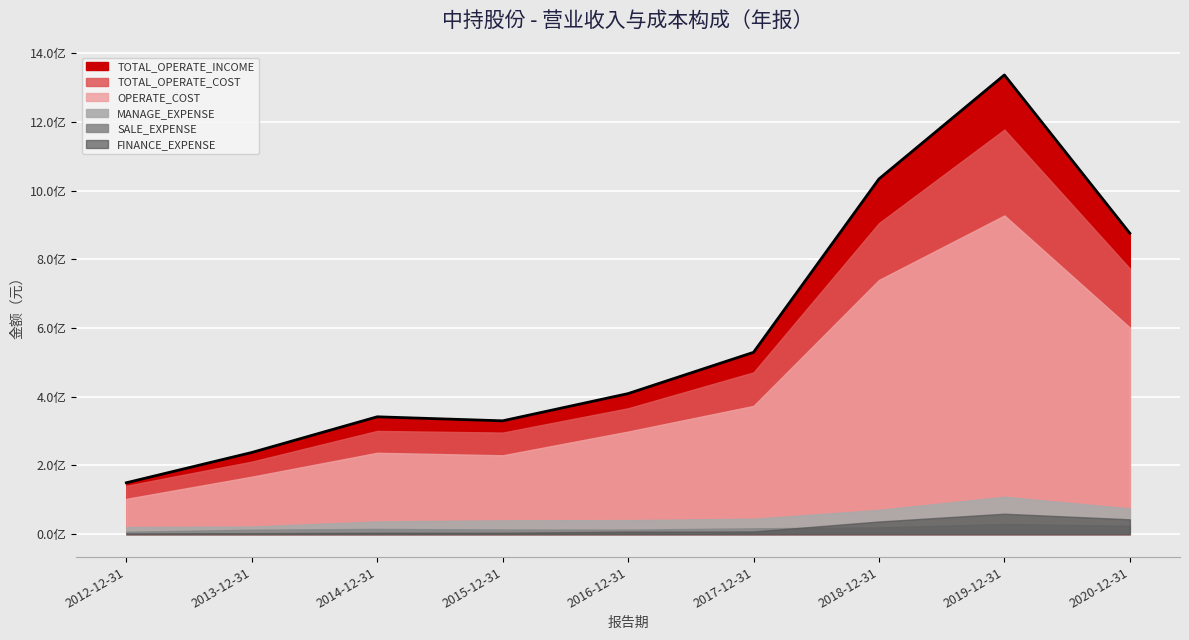

How many interior local peaks (higher than both neighbors) does the data have?

2